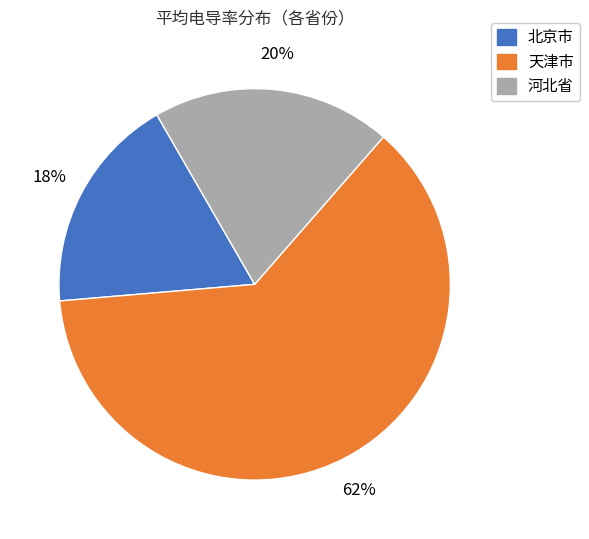

How many segments does this pie chart have?

3